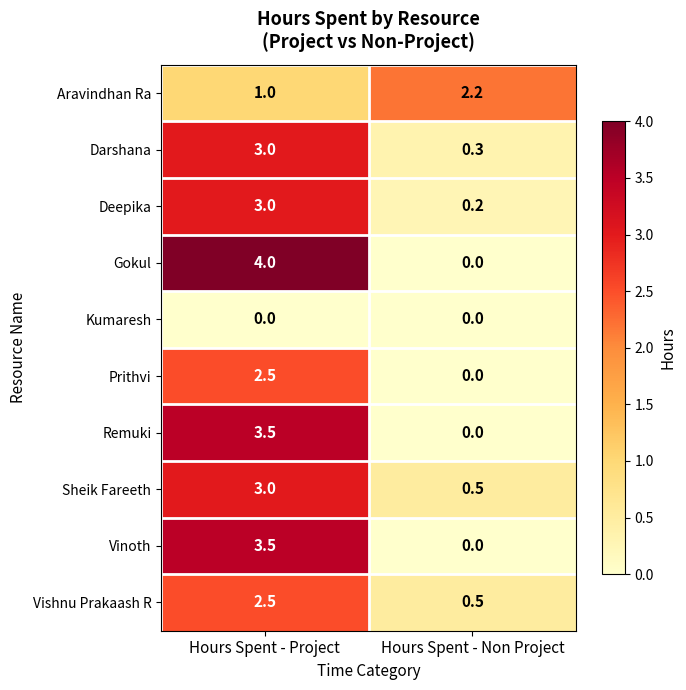

True or false: Vishnu Prakaash R has a value of 2.5 at Hours Spent - Project.

True